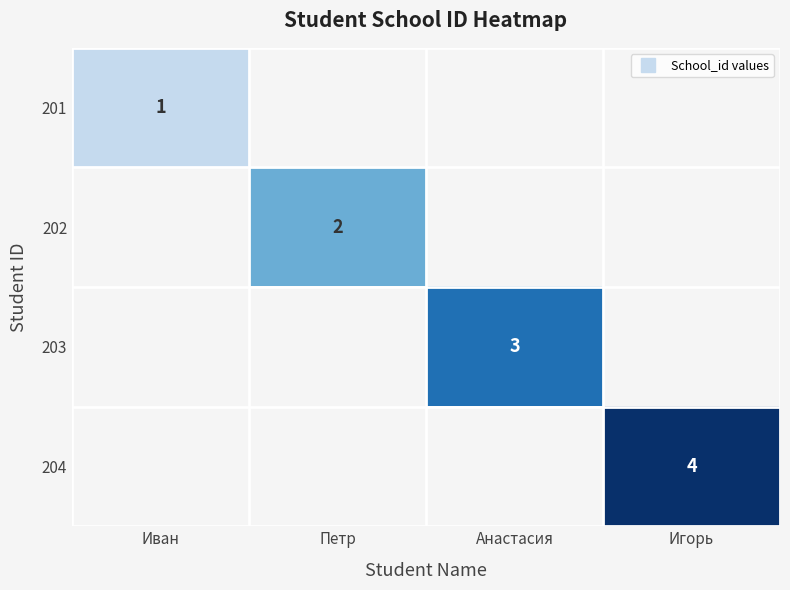

Is the value of 203 at Игорь greater than the value of 201 at Анастасия?

No